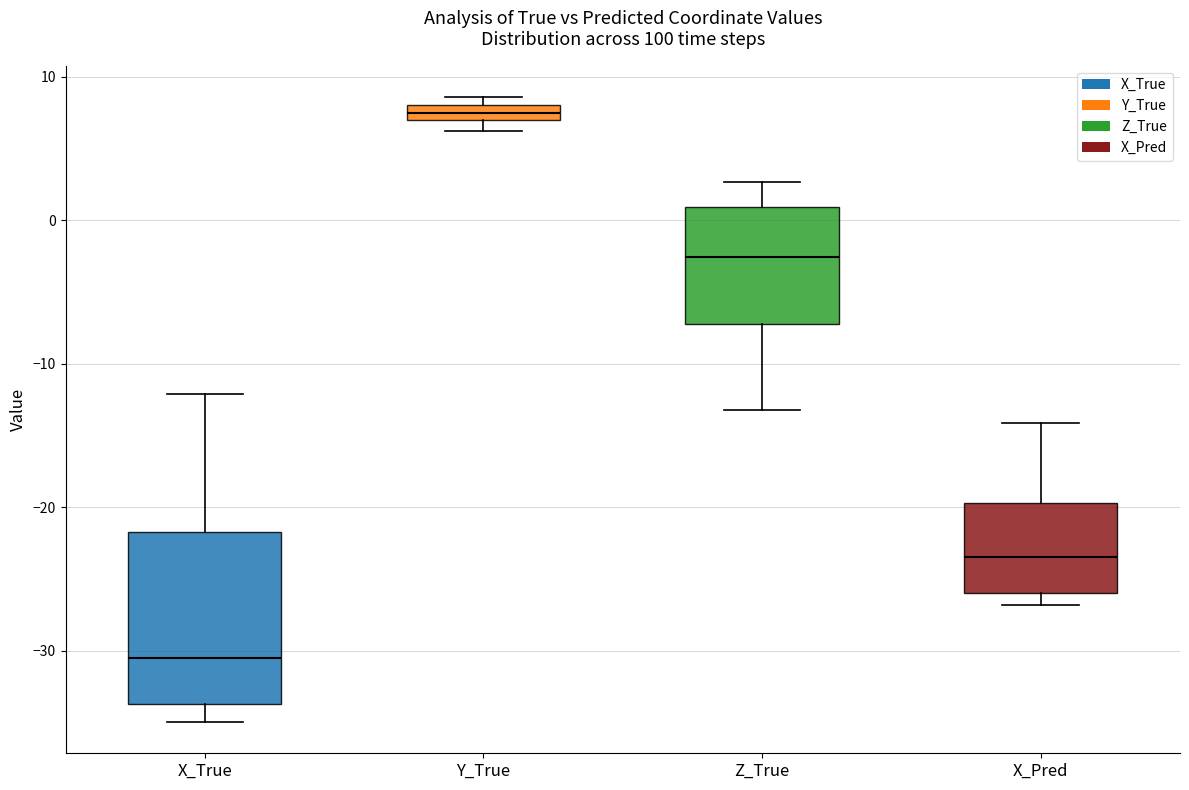

Where is the lower edge of the box for X_True on the y-axis? The values are not printed on the chart, so give them approximately, as read against the axis.

-34